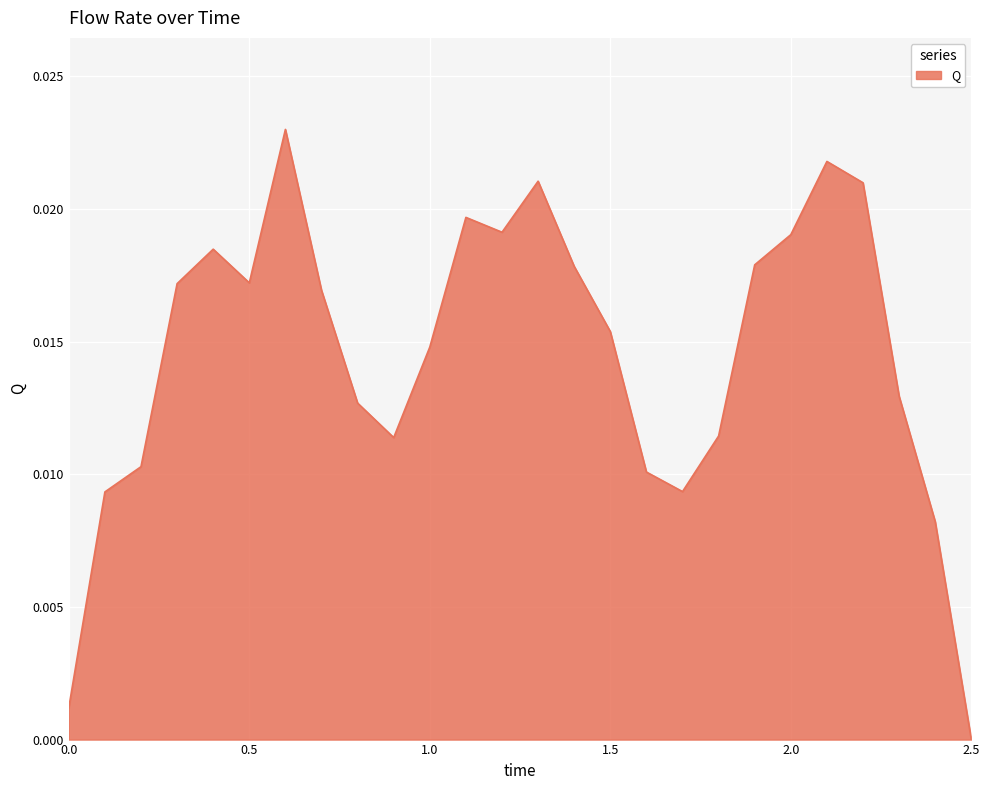

How many categories are shown in the chart?

26